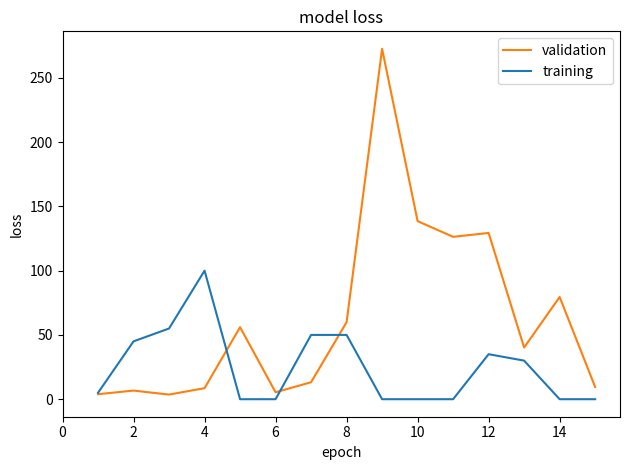

List the series in order of their overall mean, lowest first.

training, validation